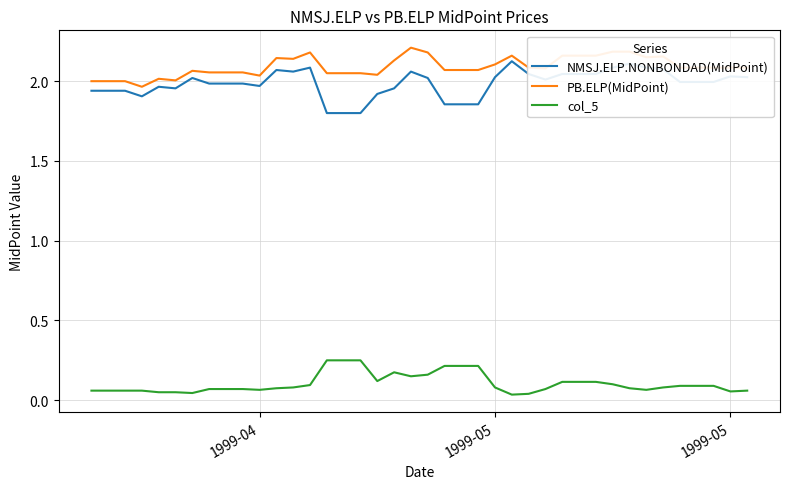

What is the lowest value of the NMSJ.ELP.NONBONDAD(MidPoint) series?

1.8